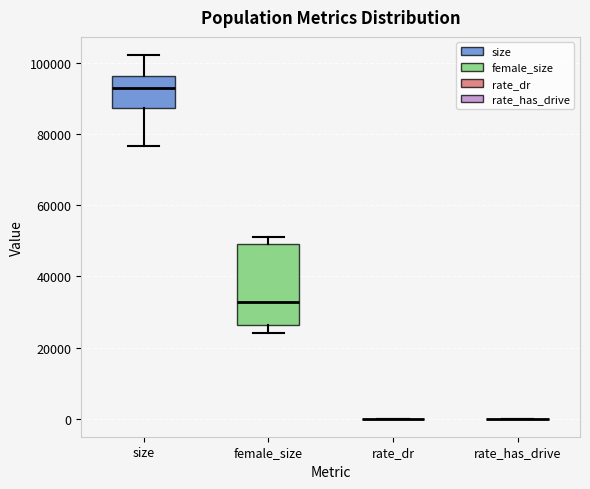

Reading left to right, transcribe this box plot: for each box, give where its median line is, the range the box spans, and where its two whiskers end, as read against the y-axis. The values are not printed on the chart, so give them approximately, as read against the axis.

size: median 94000, box 88000 to 96000, whiskers 76000 to 102000
female_size: median 32000, box 26000 to 50000, whiskers 24000 to 52000
rate_dr: box collapsed to a line at 0, whiskers 0 to 0
rate_has_drive: box collapsed to a line at 0, whiskers 0 to 0